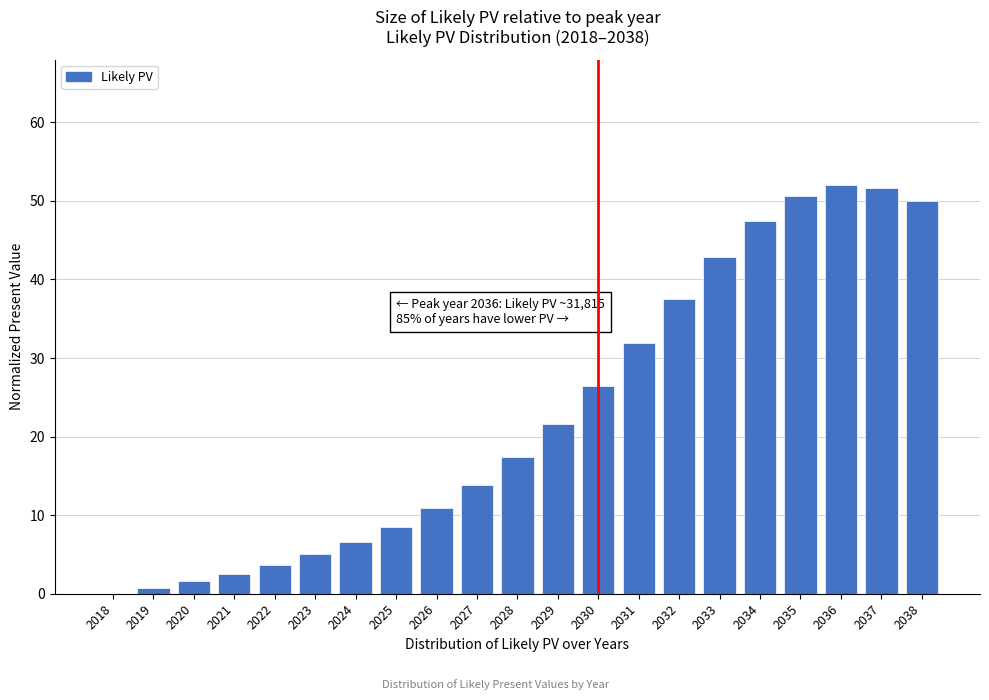

Reading right to left, transcribe all the data shown in this chart.

2038=49.9	2037=51.7	2036=52.0	2035=50.6	2034=47.5	2033=42.9	2032=37.5	2031=31.9	2030=26.5	2029=21.6	2028=17.4	2027=13.9	2026=10.9	2025=8.5	2024=6.6	2023=5.0	2022=3.7	2021=2.6	2020=1.6	2019=0.8	2018=0.0